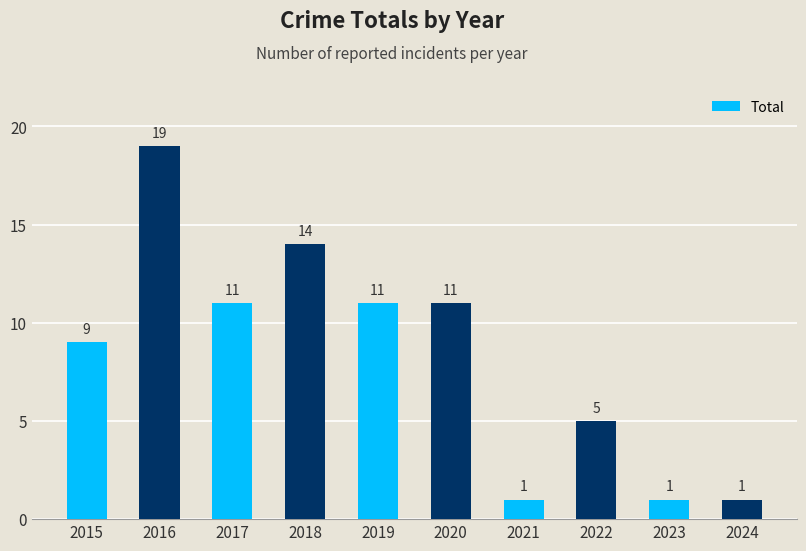

What is the average value?

8